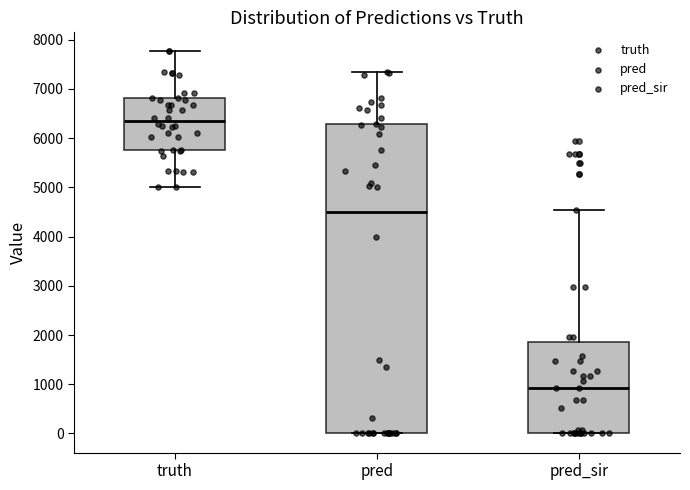

Which box's median line is the highest?

truth